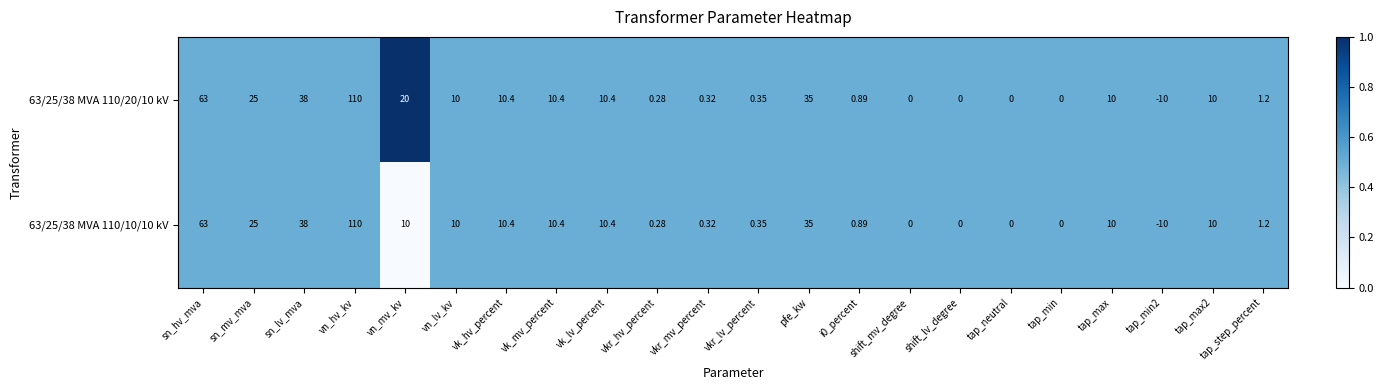

At which label does 63/25/38 MVA 110/20/10 kV first exceed 10?

sn_hv_mva